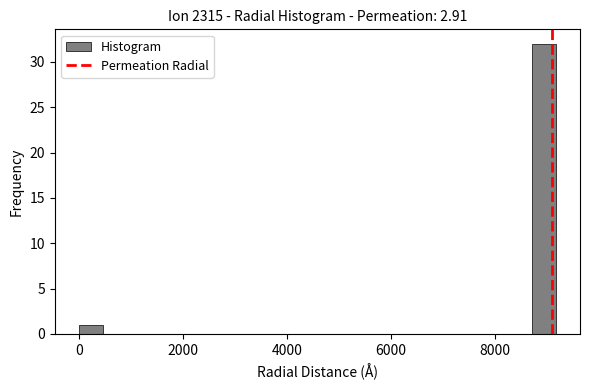

Around what value on the x-axis is the tallest bar? Give the approximate position of its centre, as read against the axis.

9000